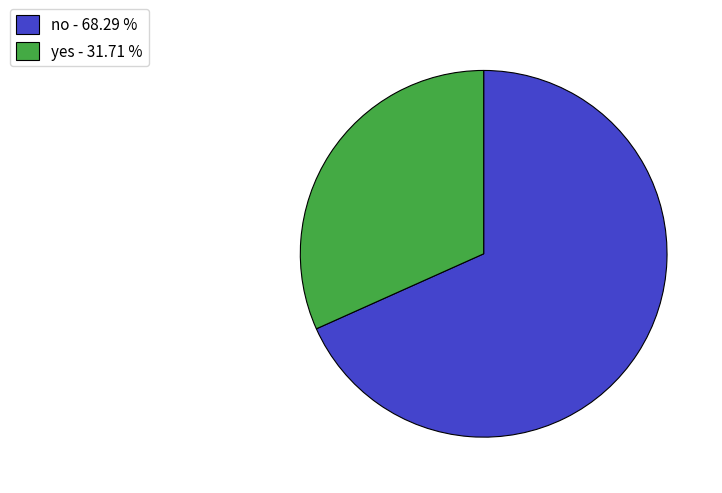

The yes slice represents 32% of the pie. True or false?

True